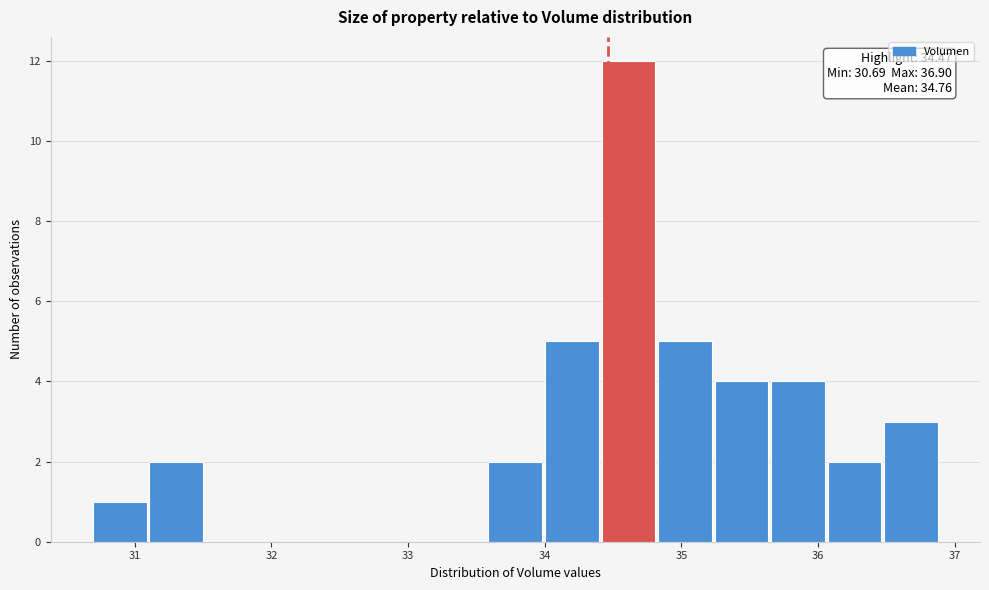

Which range on the x-axis has the tallest bar?

34.4 to 34.8